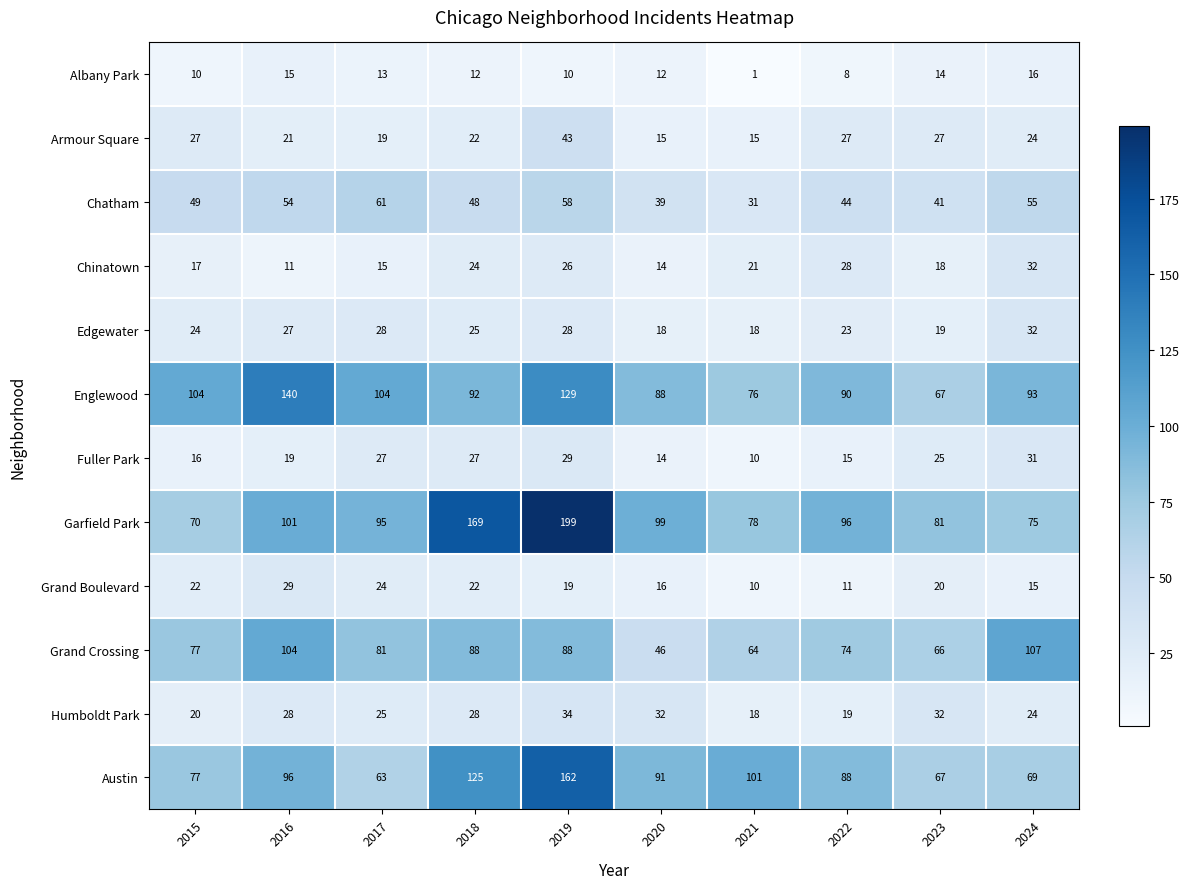

Which series changed the most between 2017 and 2022?

Austin